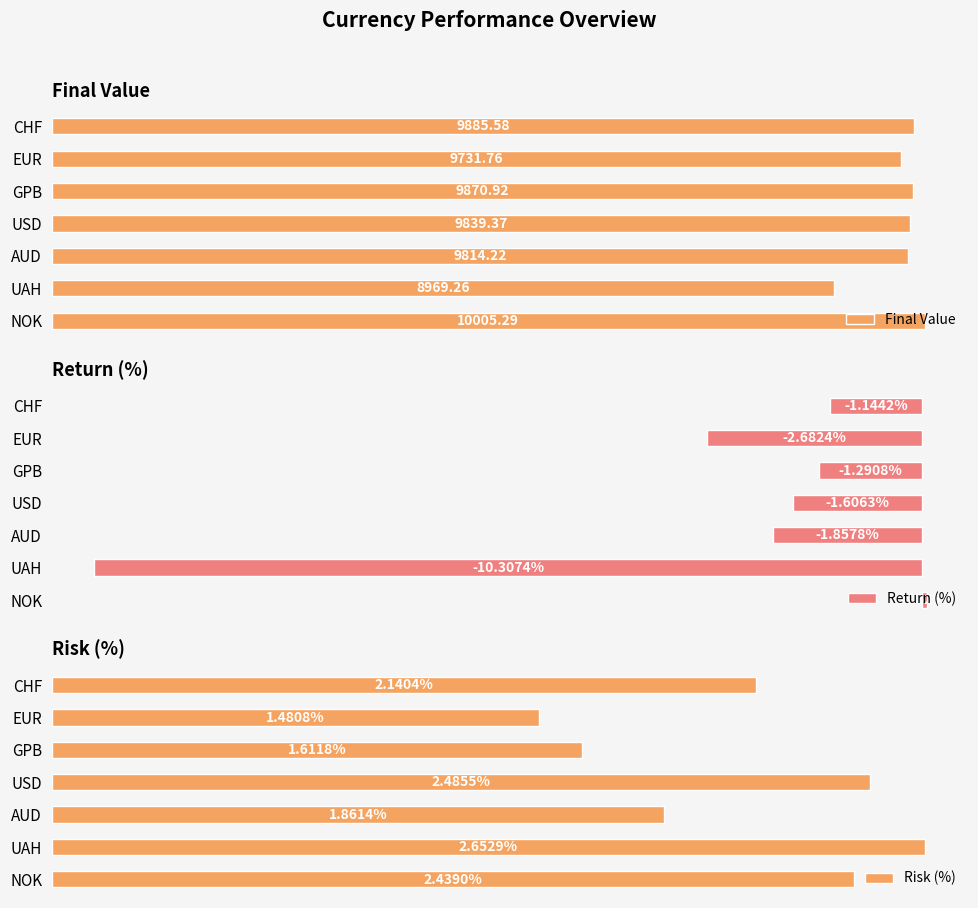

How many values in the Return (%) series exceed -1?

1